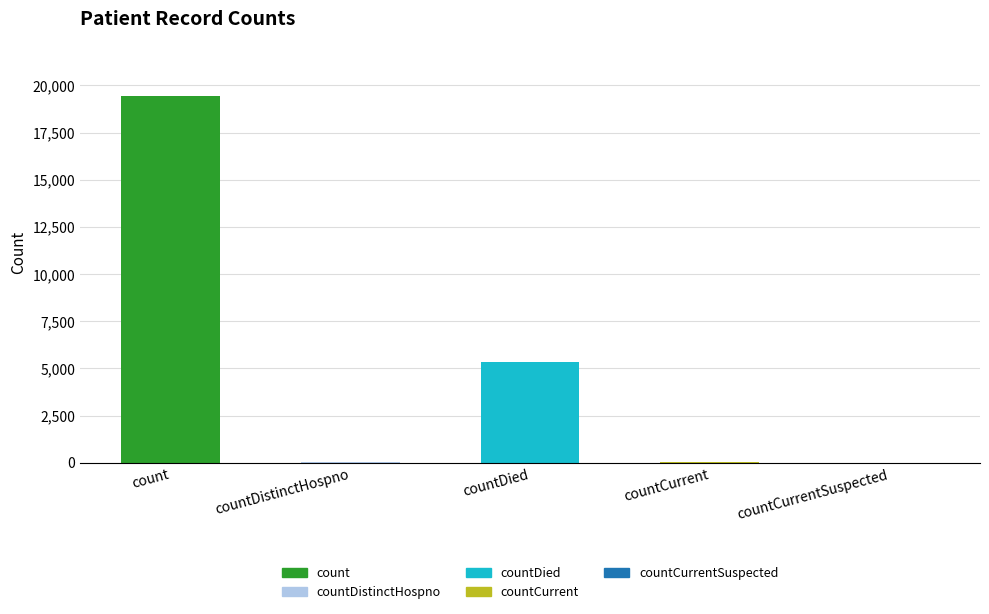

Between countCurrent and countCurrentSuspected, which is larger?

countCurrent